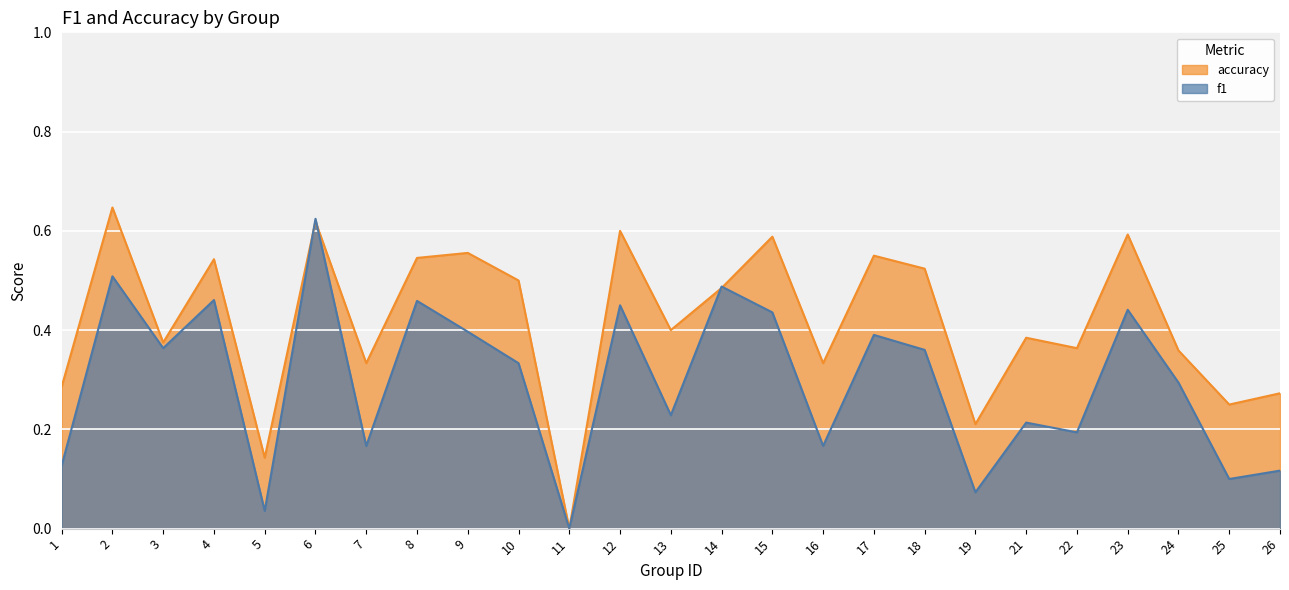

Does the chart display data point markers on the line(s)?

No